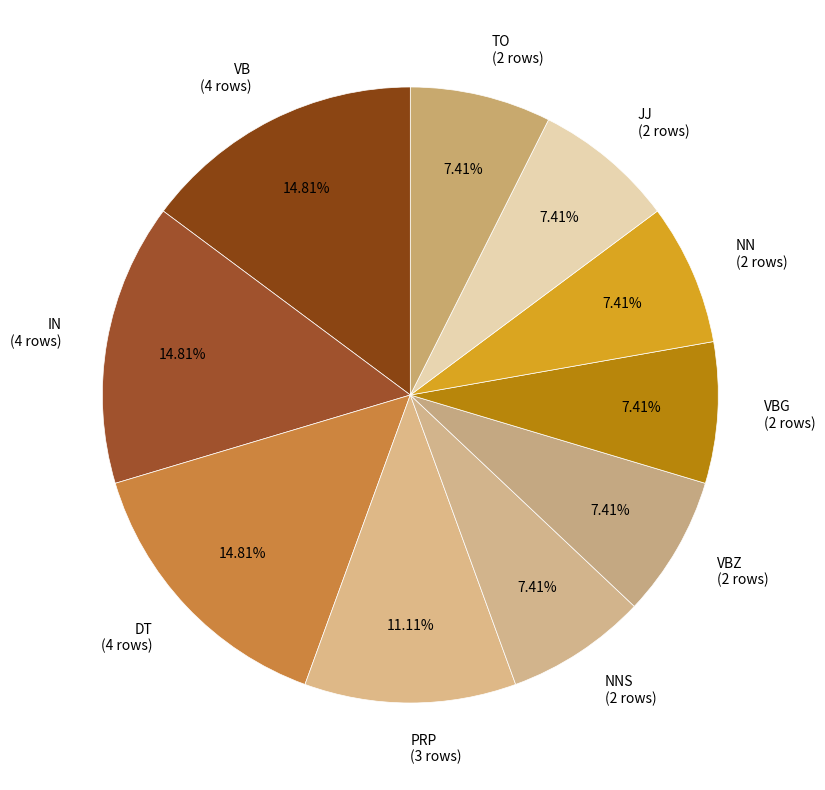

Is there any slice that represents more than half of the pie?

No